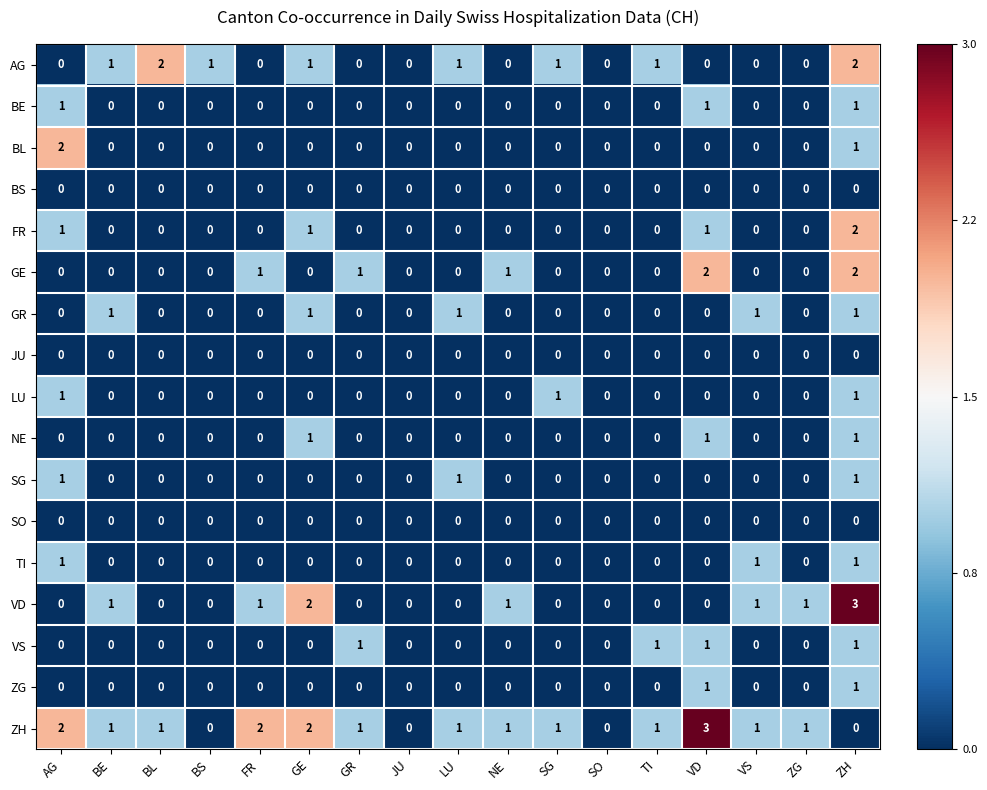

What is the total value across all series at VS?

4